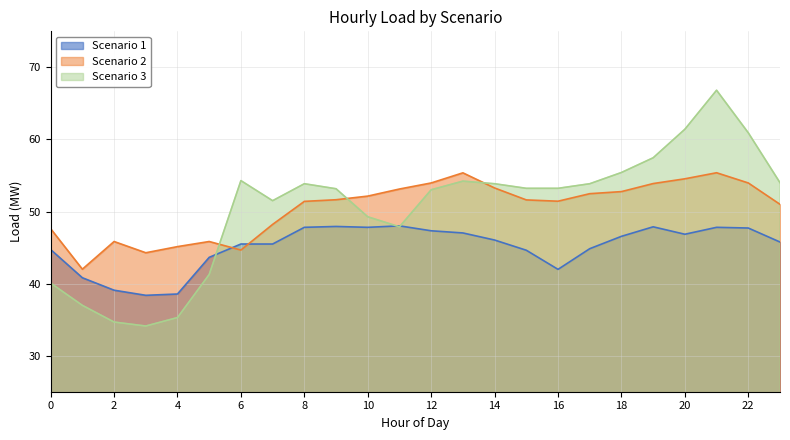

Does the chart display data point markers on the line(s)?

No